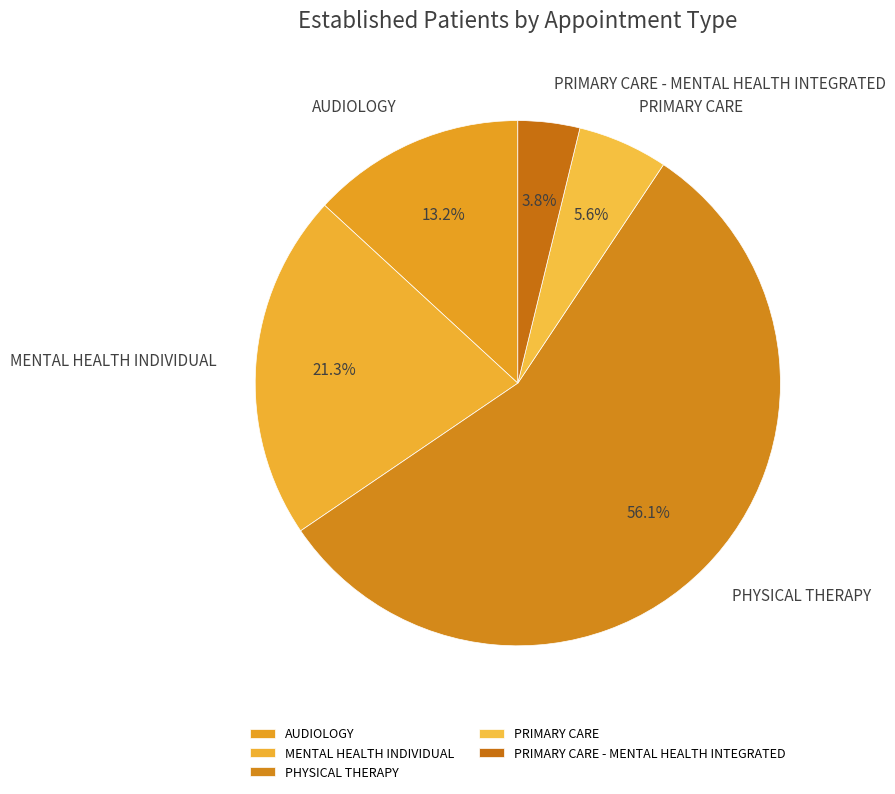

To the nearest percent, what portion does PHYSICAL THERAPY represent?

56%